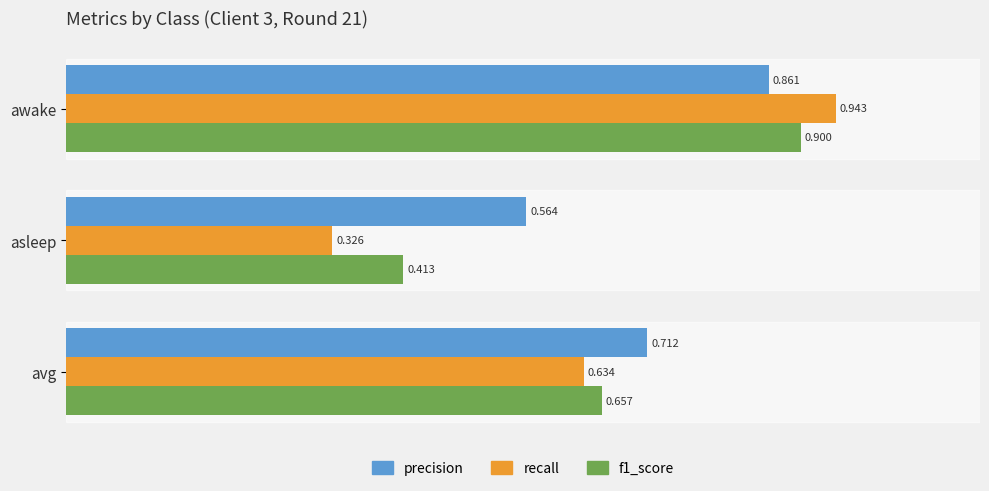

How many data points does each series have?

3